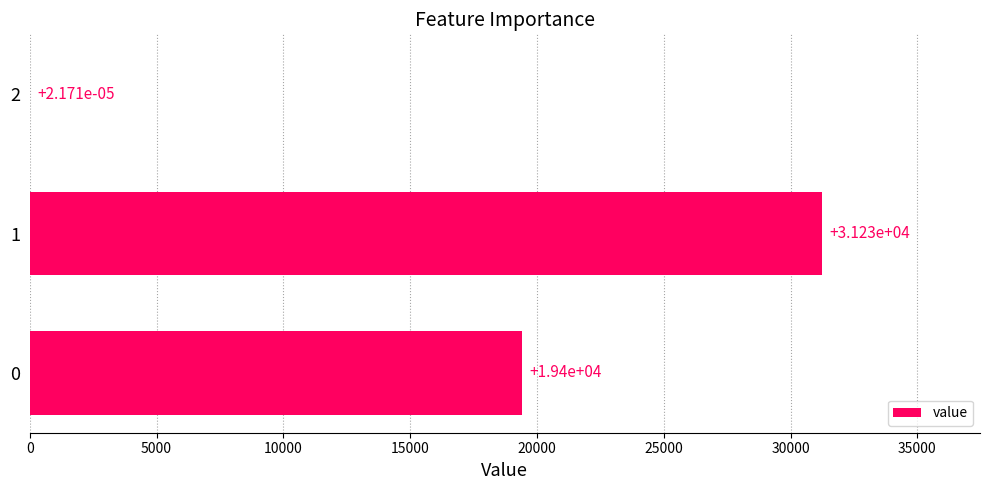

Is it true that the value at 0 is 19403.4?

True